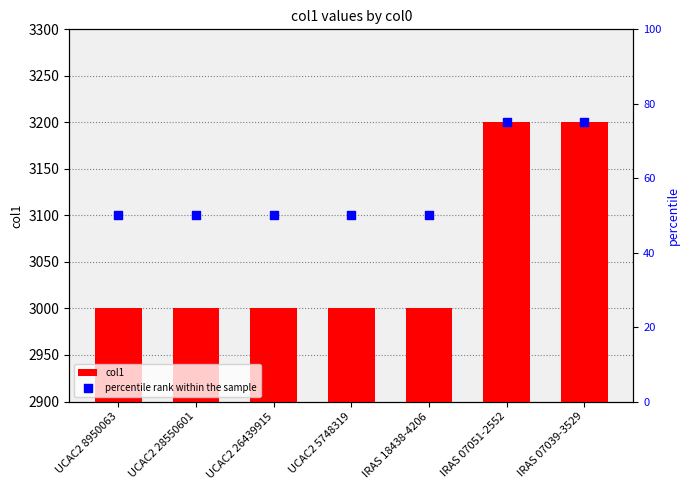

At which category is the sum across all series the highest?

IRAS 07051-2552